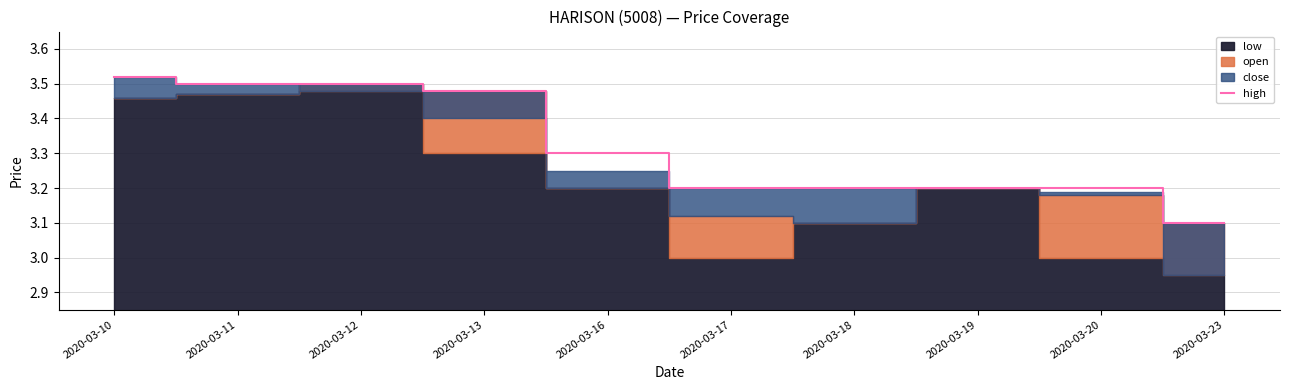

List the labels in order of value, largest first.

2020-03-10, 2020-03-11, 2020-03-12, 2020-03-13, 2020-03-16, 2020-03-17, 2020-03-18, 2020-03-19, 2020-03-20, 2020-03-23